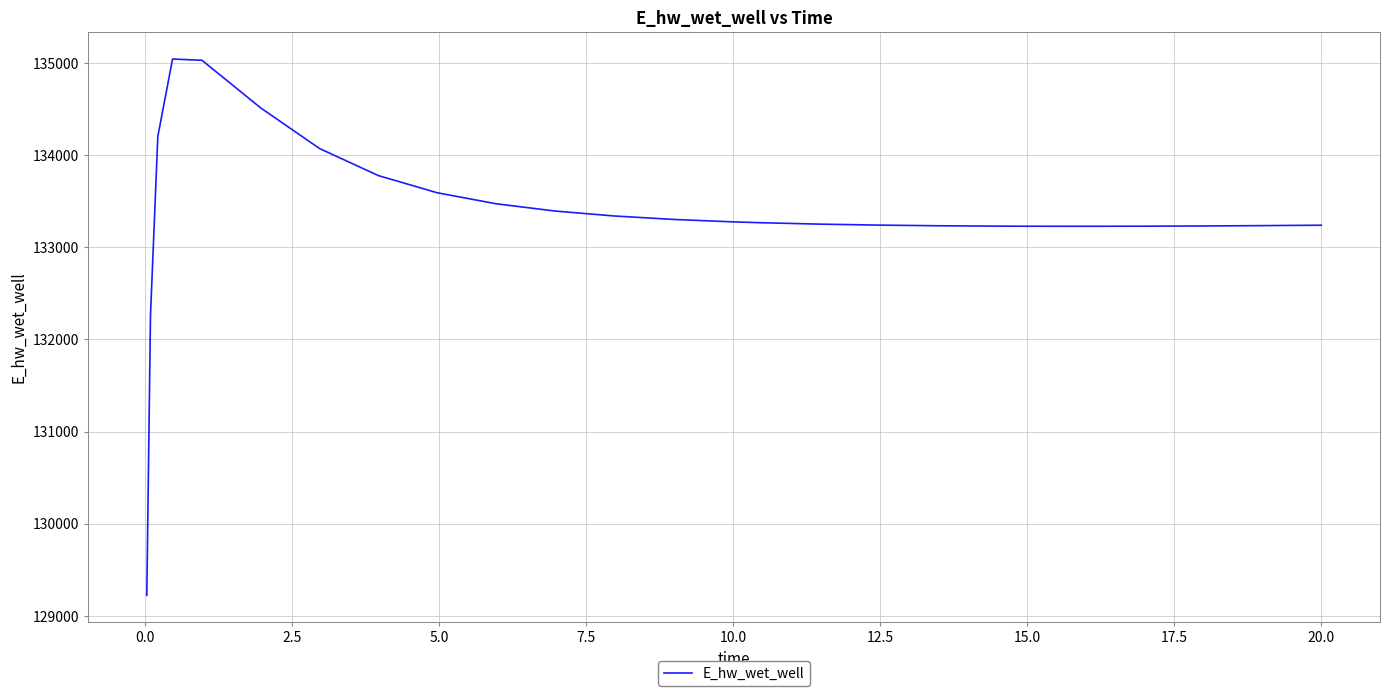

What is the smallest value displayed?

129224.3